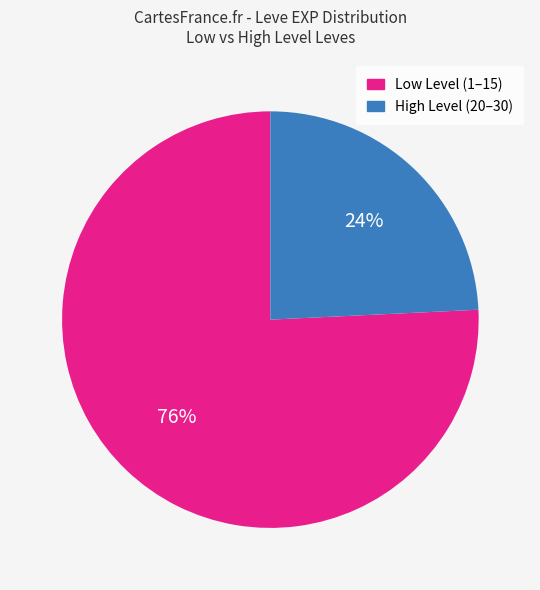

To the nearest percent, what is the difference between the largest and smallest slice percentages?

52%